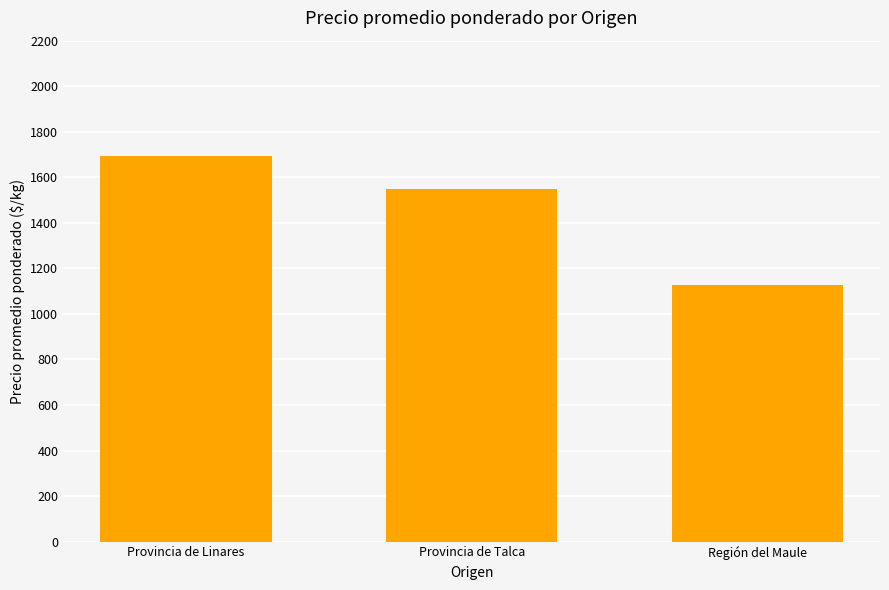

What is the value of the 2nd bar from the left?

1550